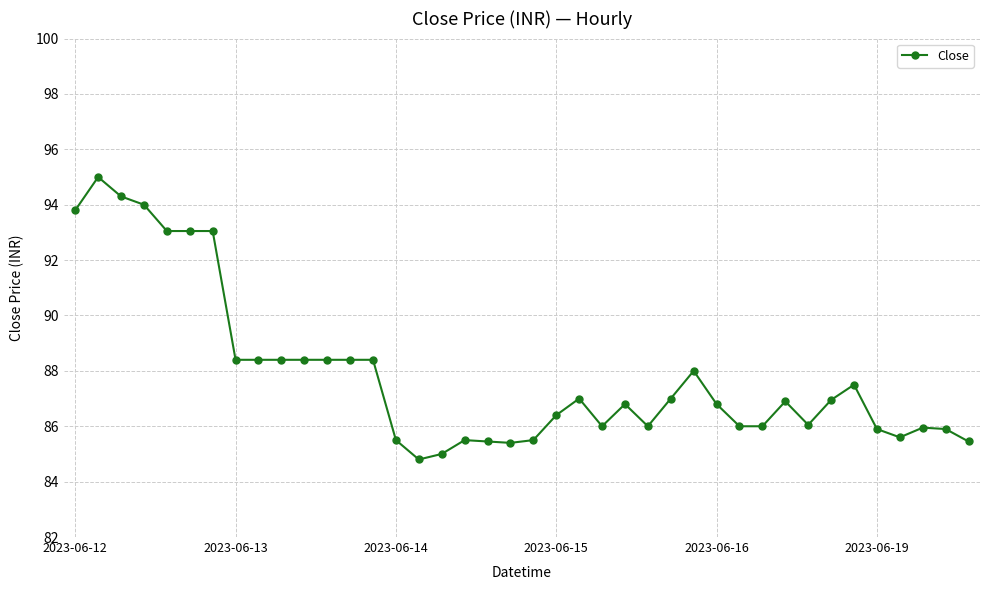

True or false: the data has more than 1 interior local peaks.

True